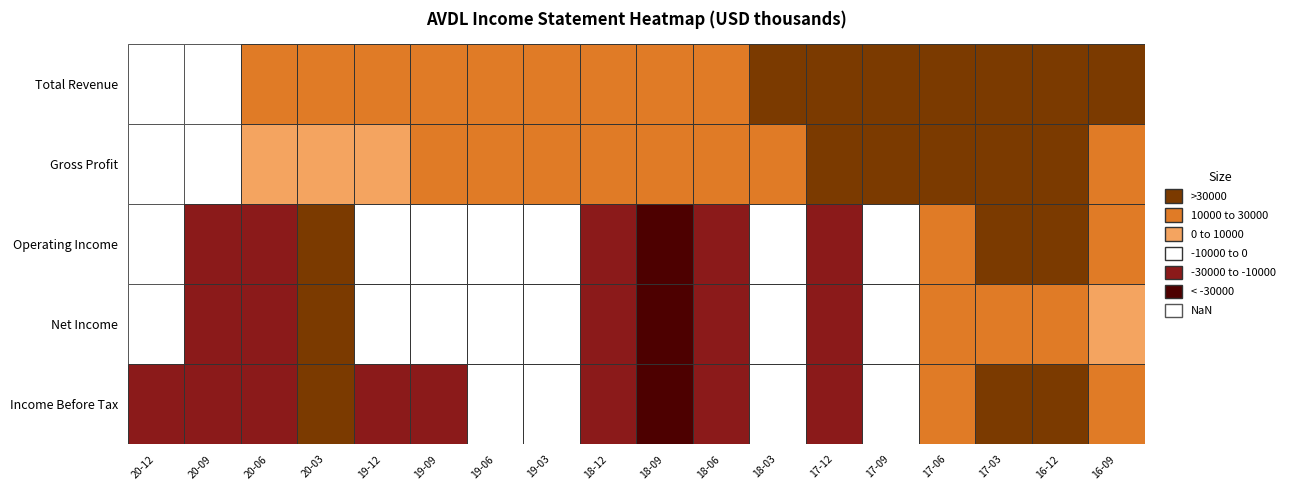

What value does the Total Revenue series have at 2016-12-31, to the nearest 10?

43100